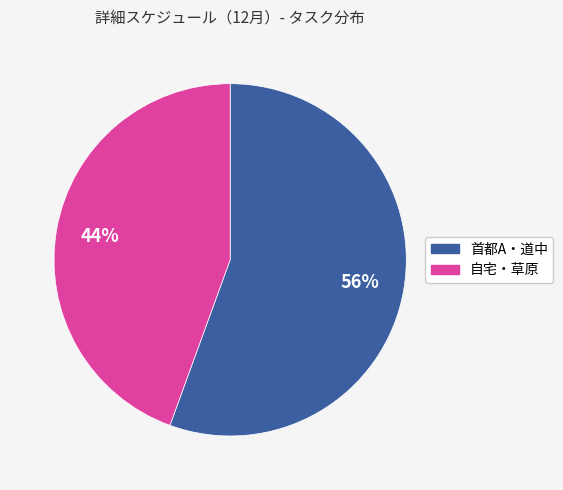

Is there any slice that represents more than half of the pie?

Yes